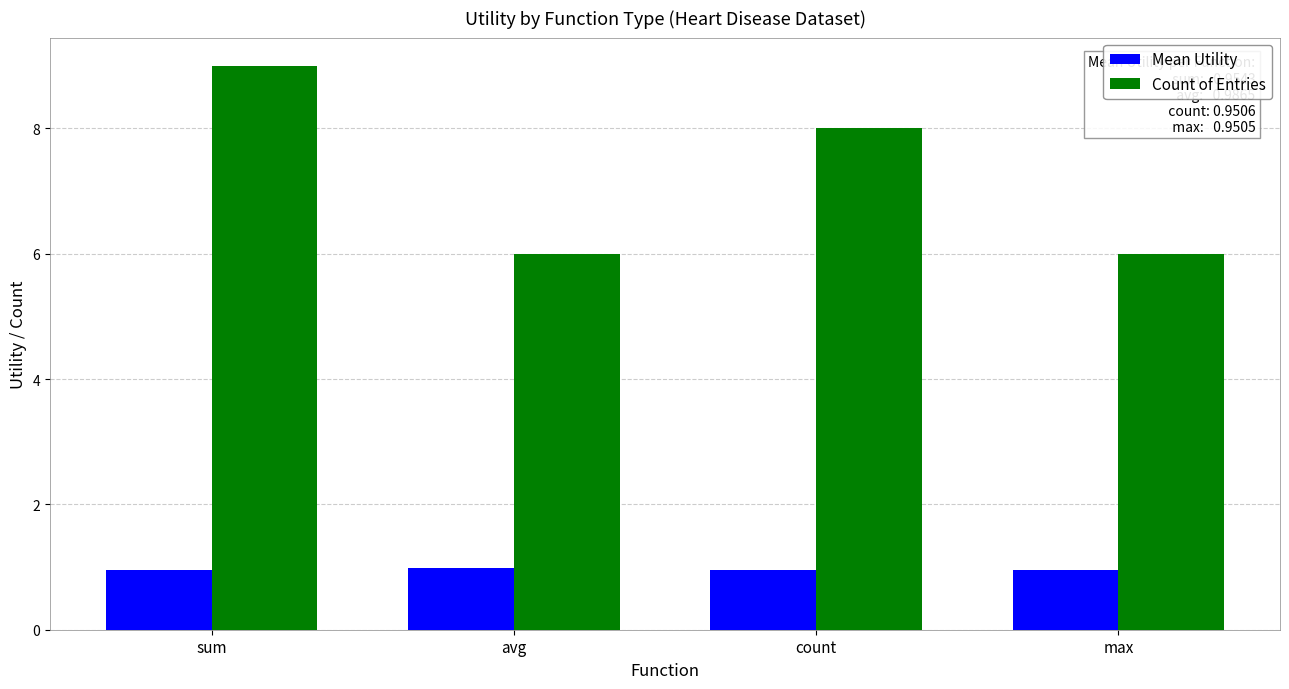

Is it true that Count of Entries equals 8.0 at count?

True